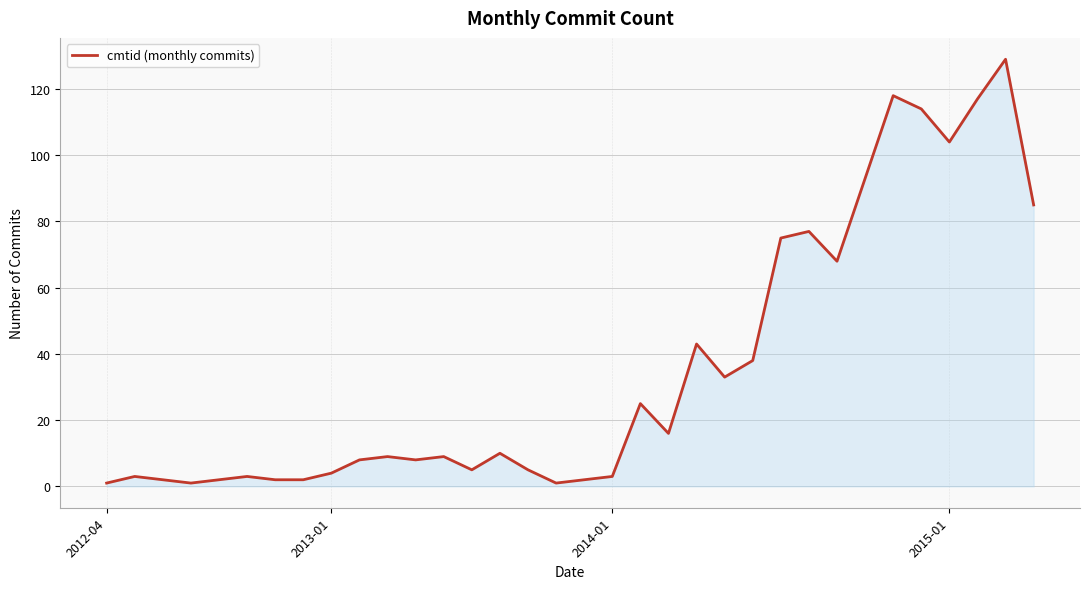

What is the maximum value shown in the chart?

129